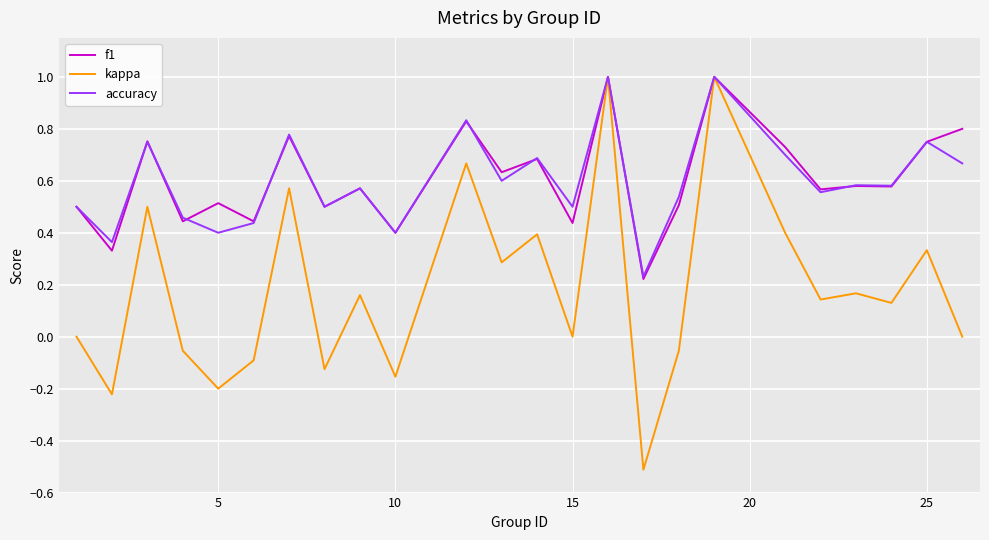

What is the maximum value shown in the chart?

1.0